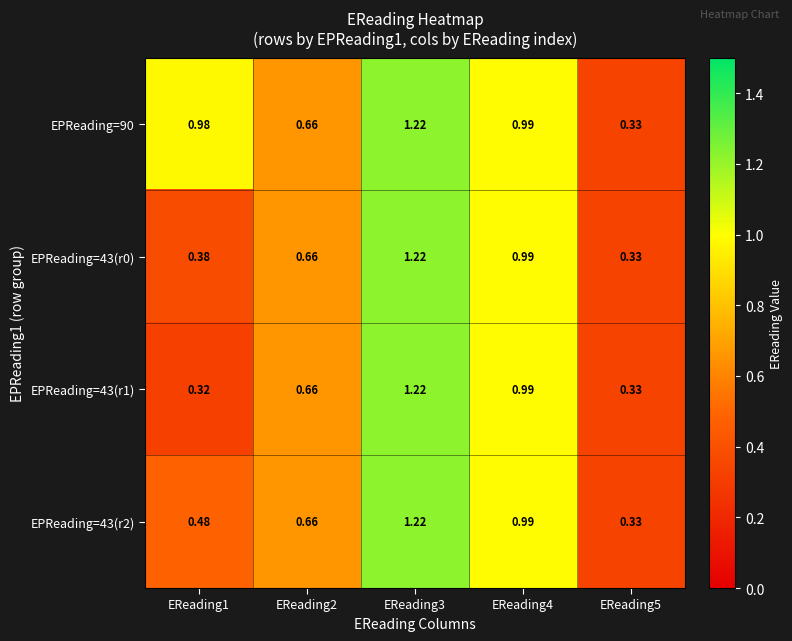

Is the value of EPReading=90 at EReading1 greater than the value of EPReading=43(r0) at EReading5?

Yes